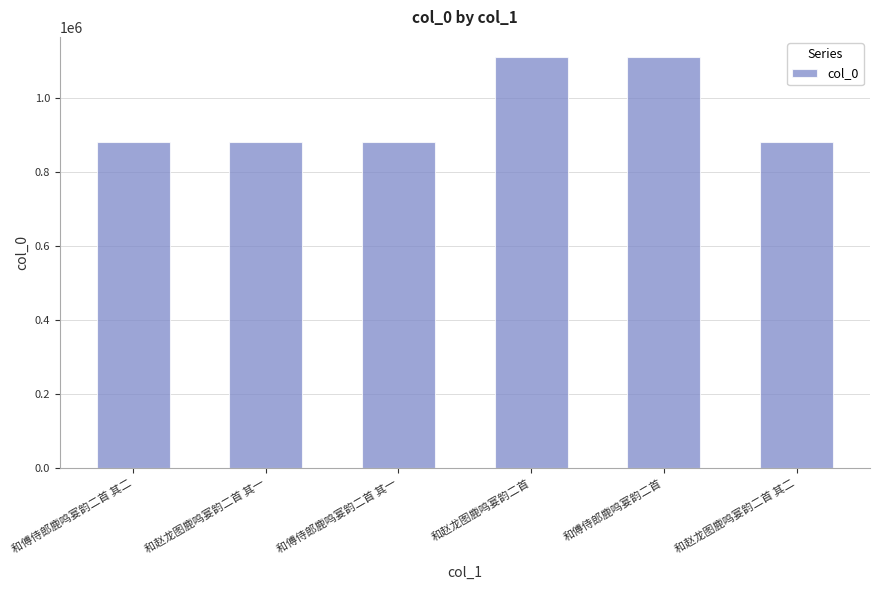

The chart shows a value of 250201 at 和傅侍郎鹿鸣宴韵二首. True or false?

False